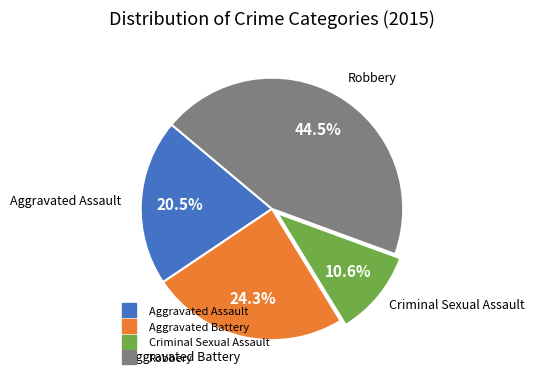

Which category has the biggest portion of the pie?

Robbery